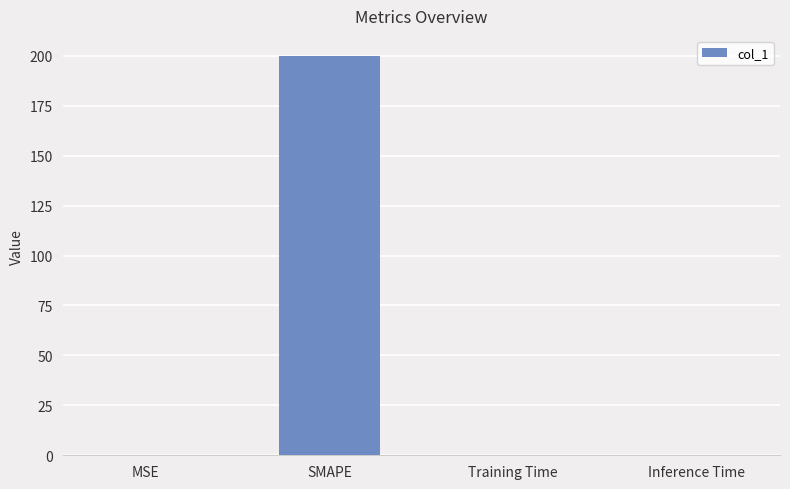

What is the sum of all values?

200.0